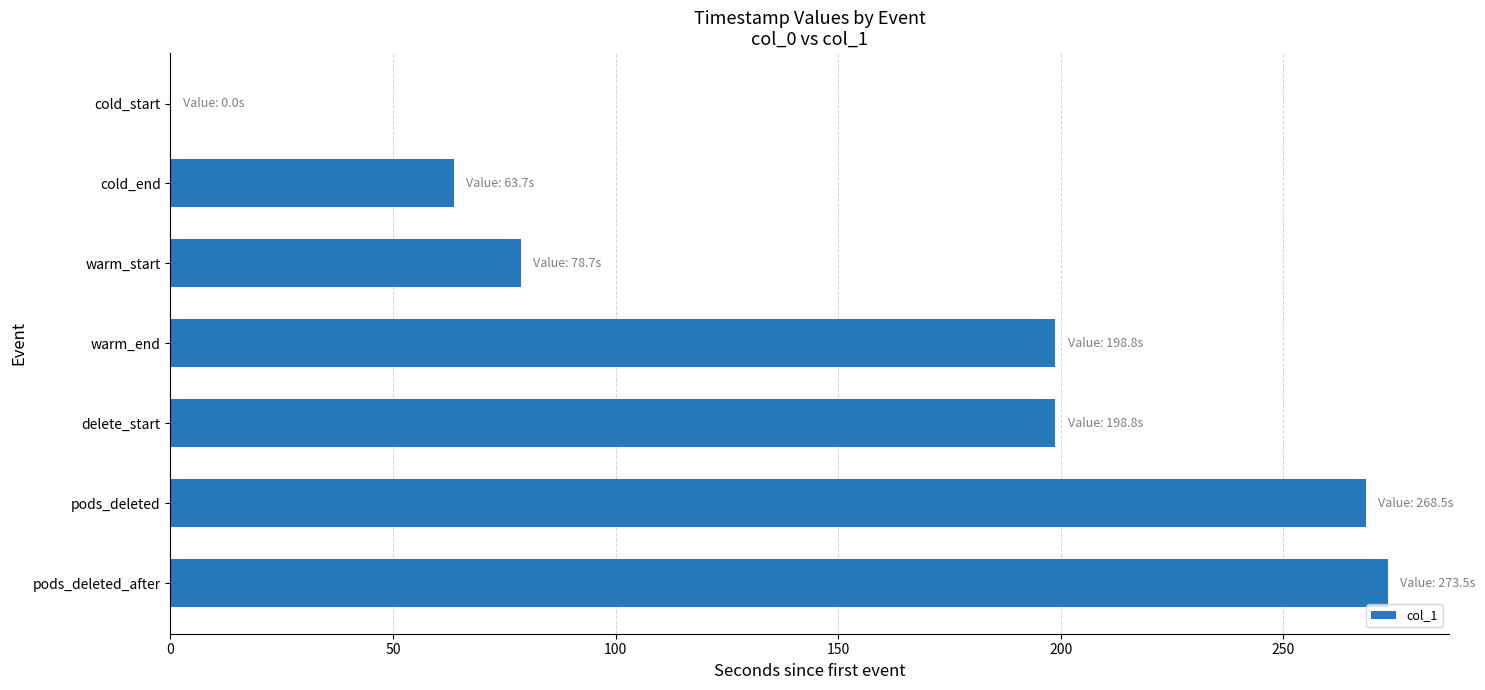

What is the change in value from cold_end to pods_deleted_after?

+209.8